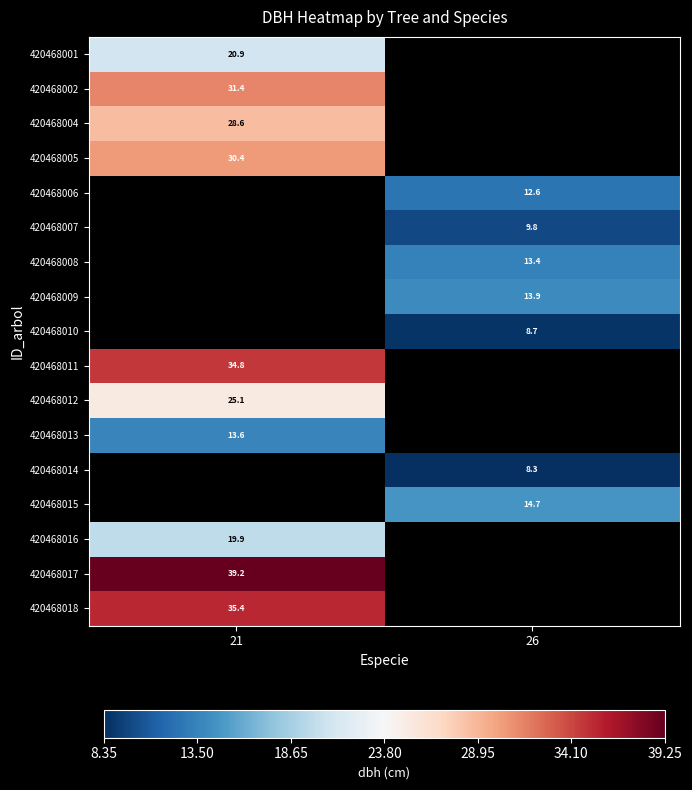

What is the minimum value shown in the chart?

8.3